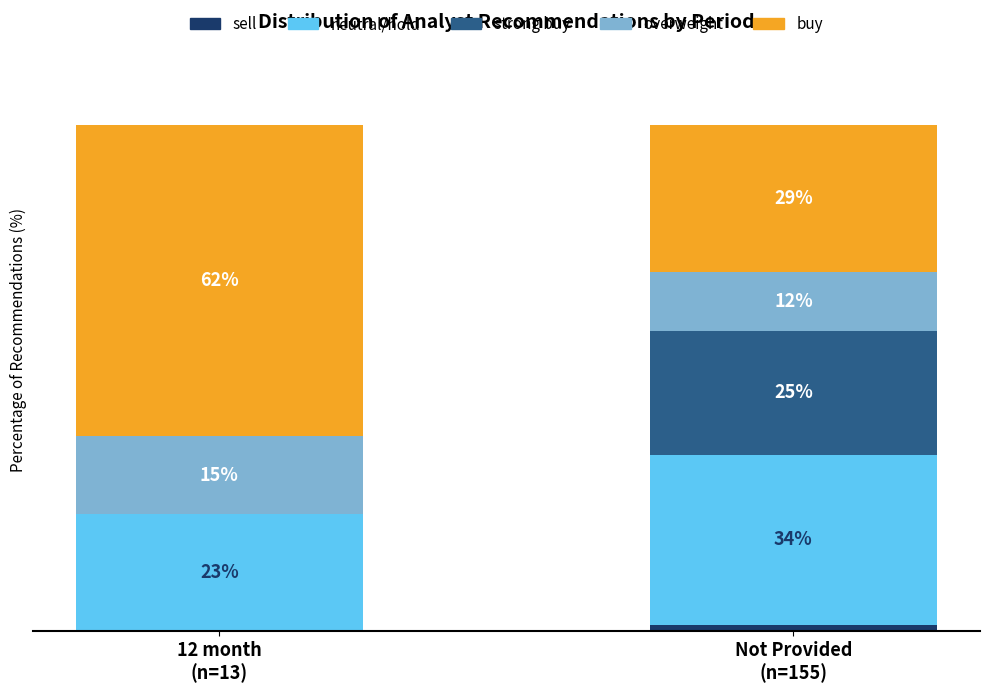

Are the bars grouped side by side (vs. stacked)?

No